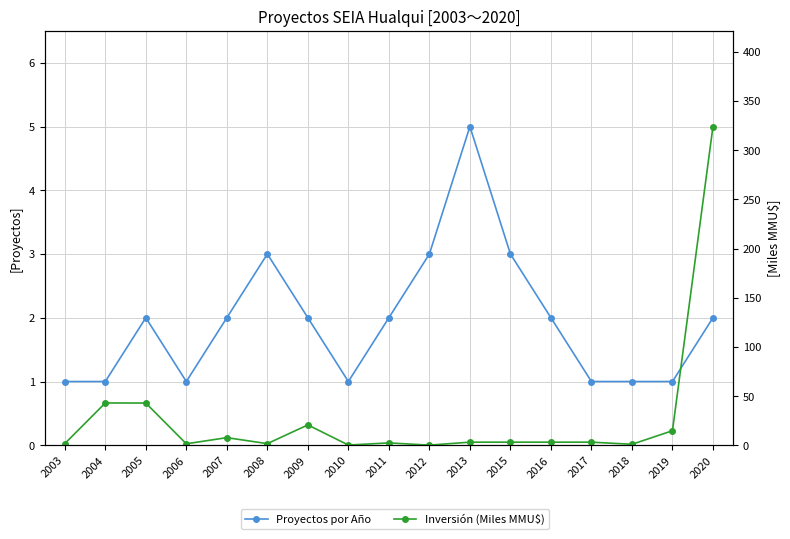

How many interior local peaks does the Inversión (Miles MMU$) series have?

4